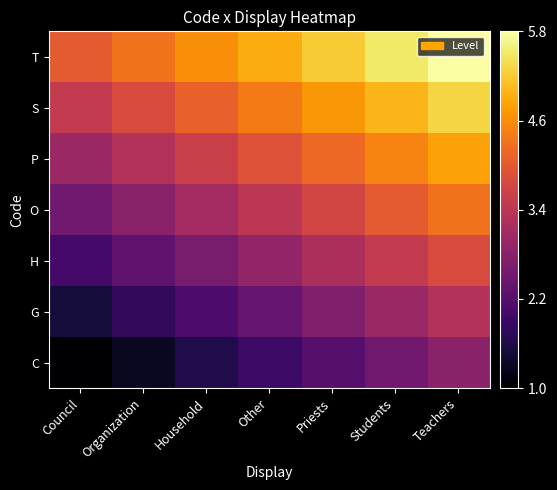

How many series are shown in this chart?

7